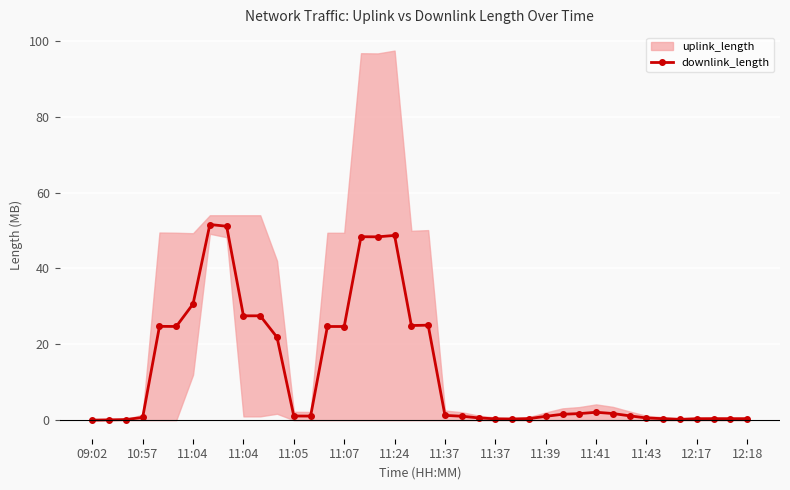

What is the difference between the values at 15 and 23?

24.1